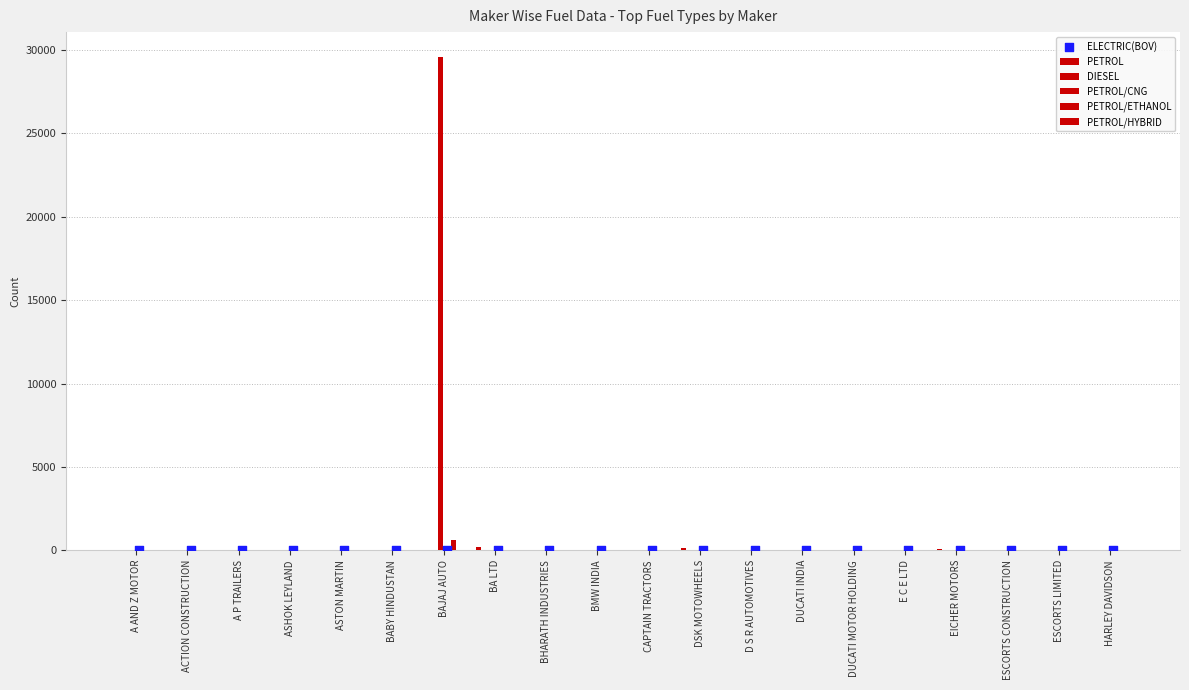

What are all the series names shown in the legend?

PETROL, DIESEL, PETROL/CNG, PETROL/ETHANOL, PETROL/HYBRID, ELECTRIC(BOV)